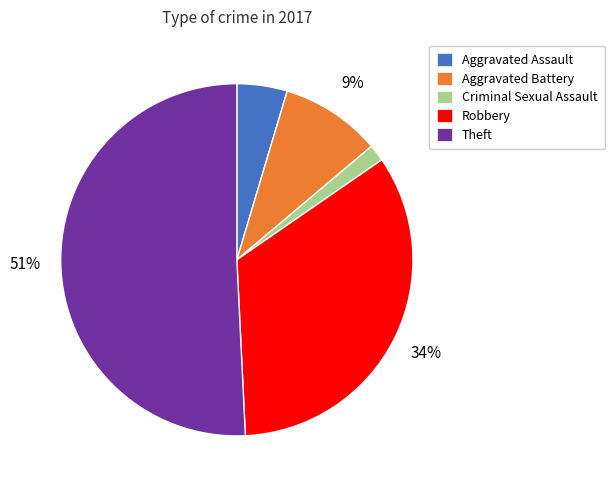

Is the sum of Robbery and Theft greater than half?

Yes